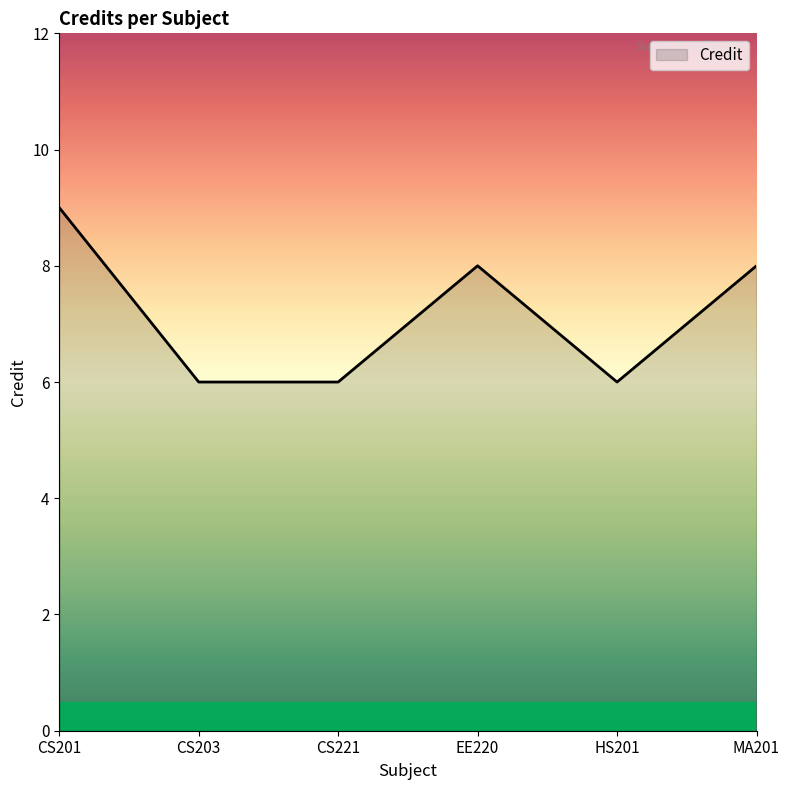

What position from the left is HS201?

5